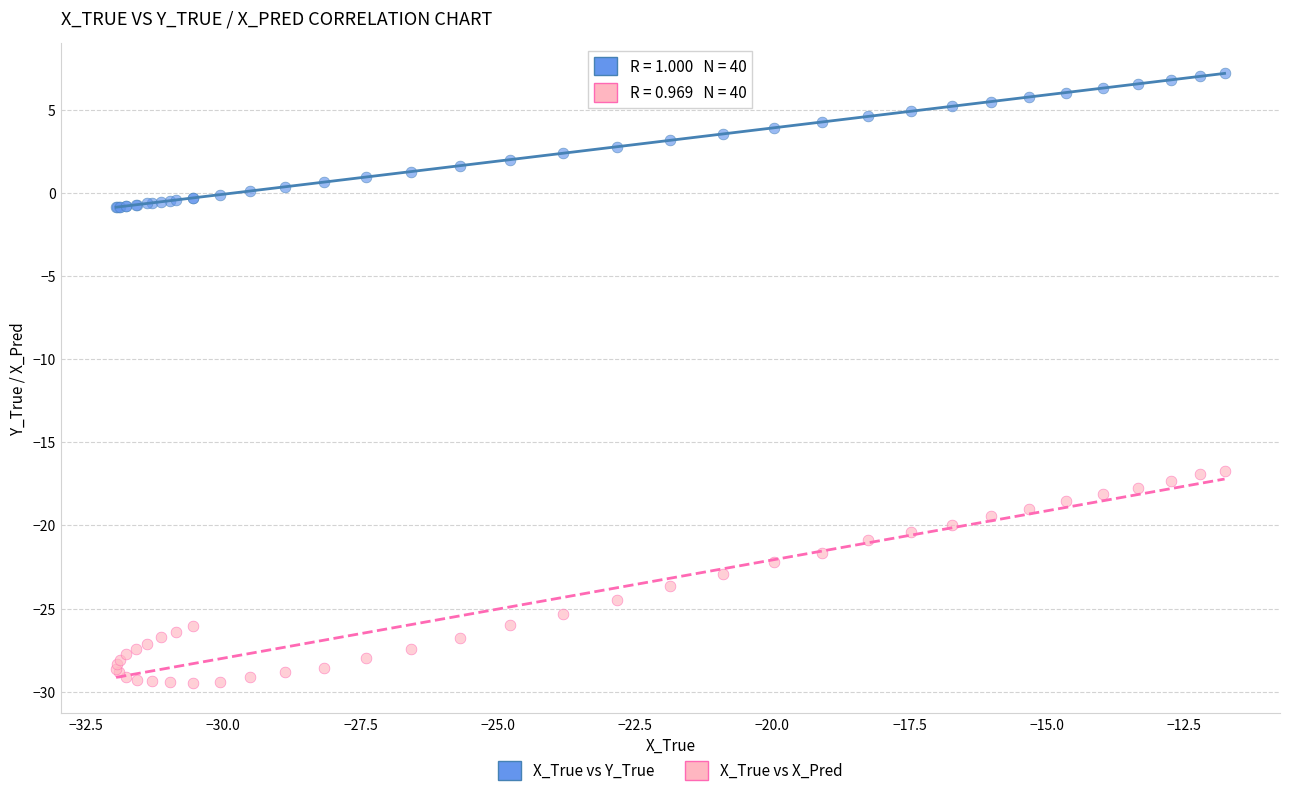

Which series has the largest Y range (max minus min)?

X_True vs X_Pred